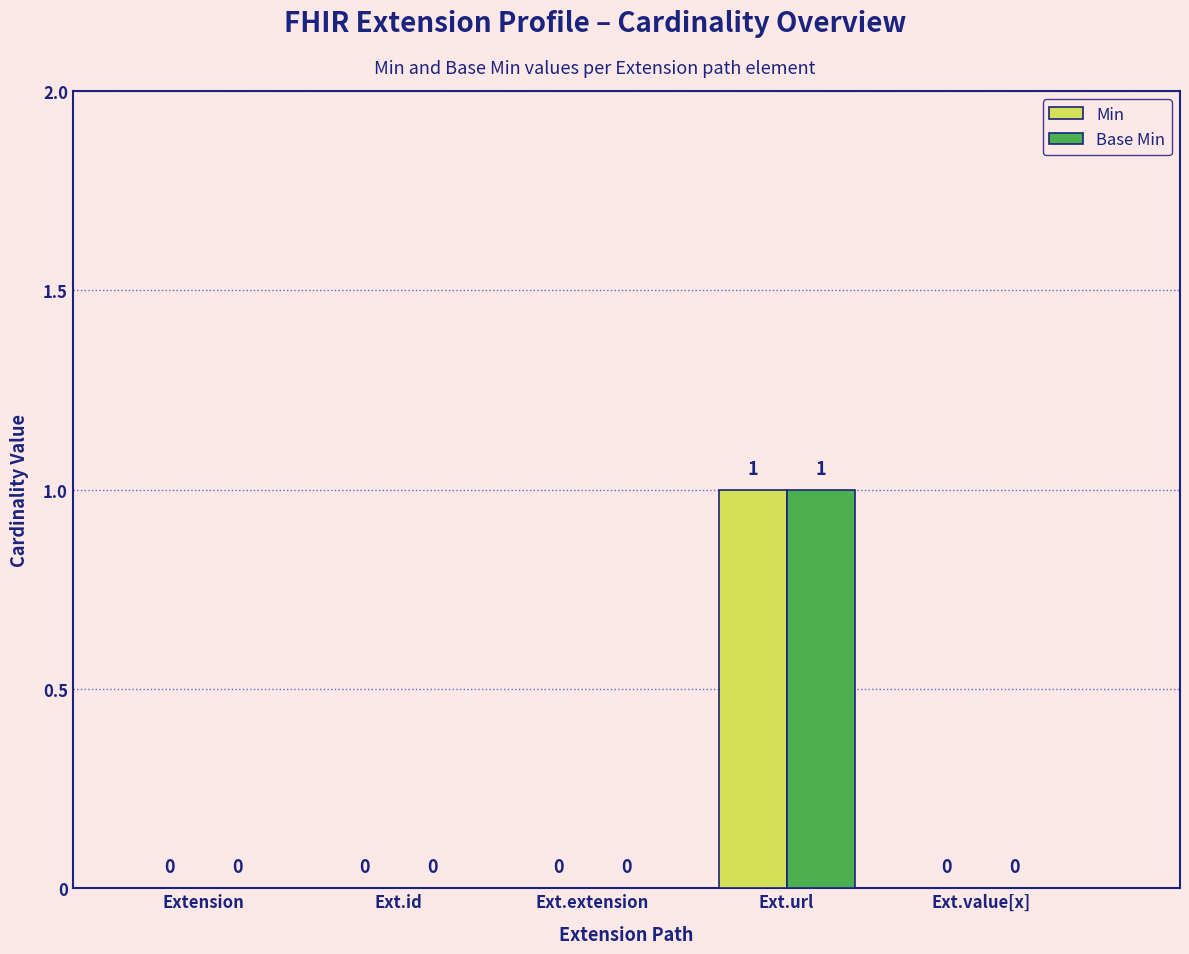

How many data points in Base Min are above 0?

1